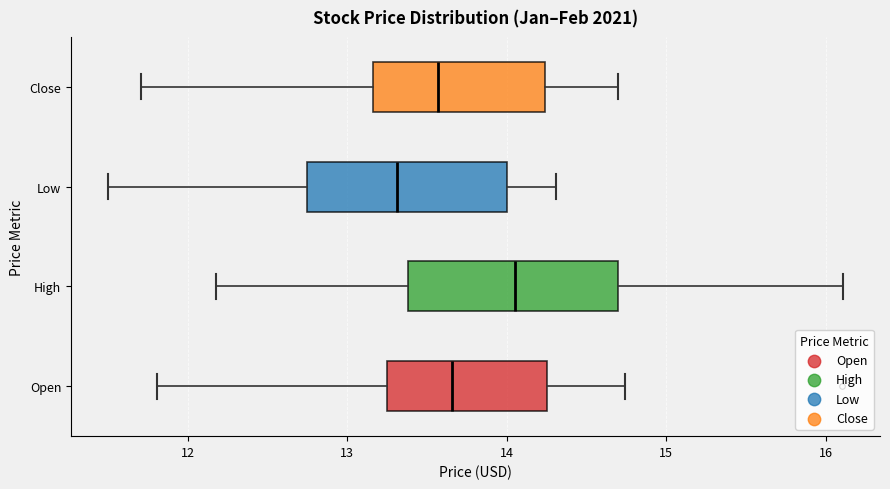

Which box's median line is the furthest to the right?

High